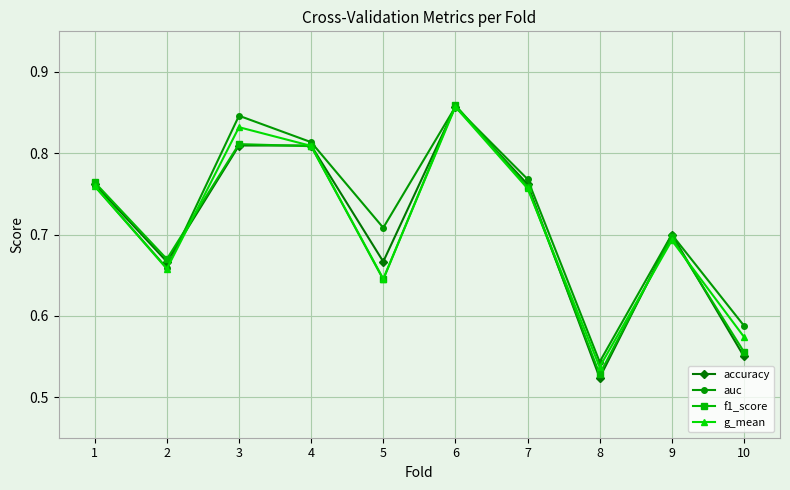

What is the total value across all series at 4?

3.2